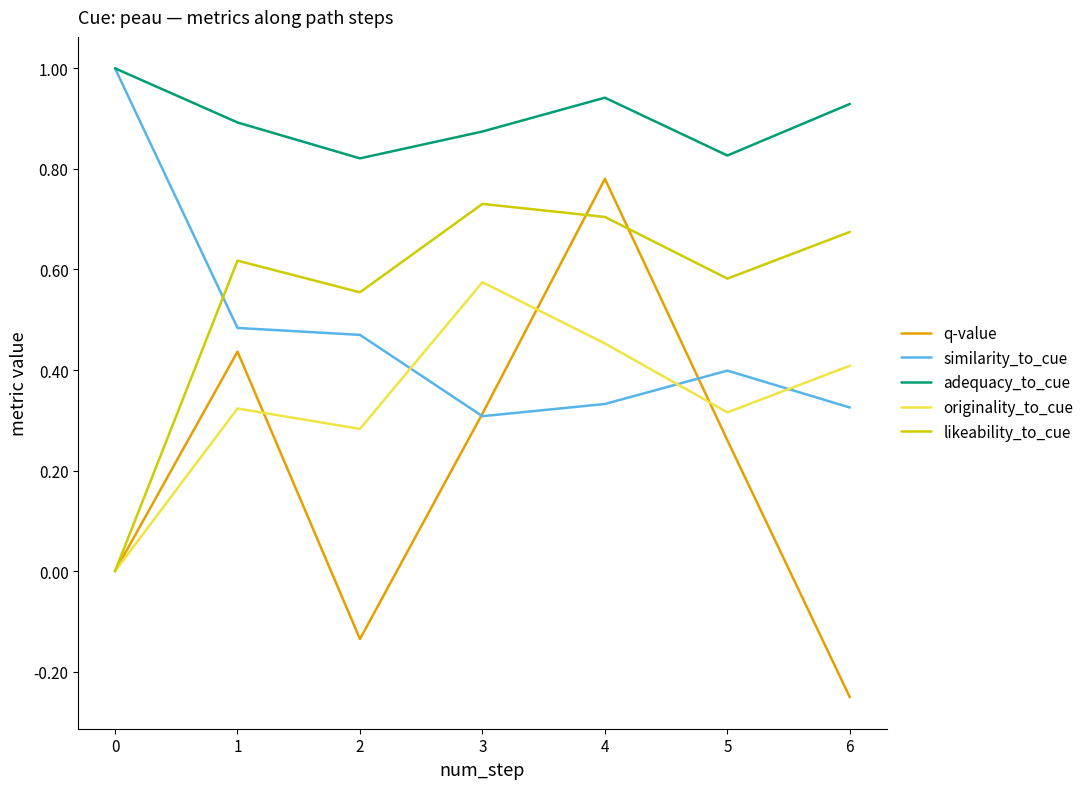

True or false: similarity_to_cue has more than 2 interior local peaks.

False